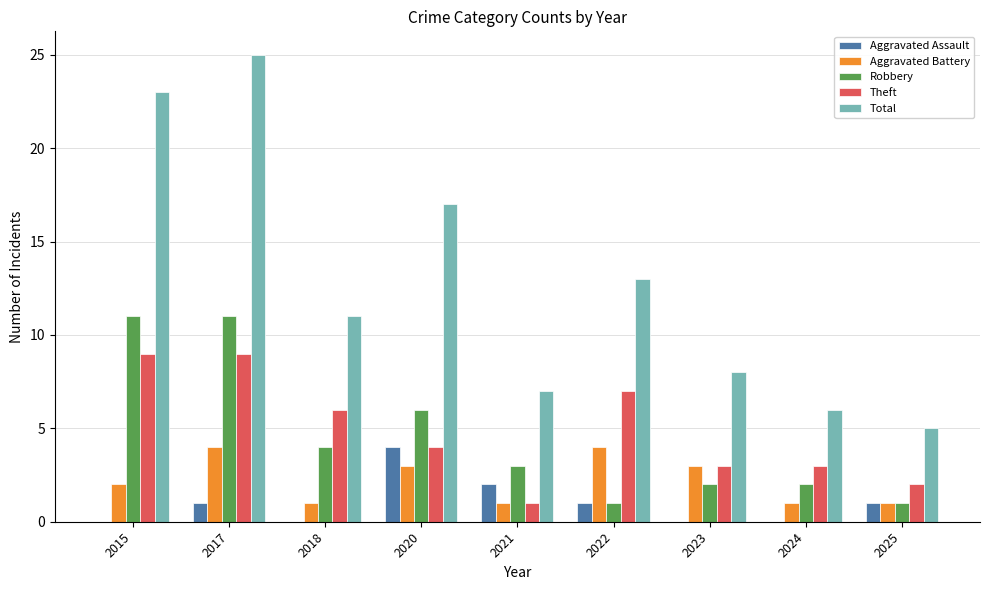

Which series has the largest total across all categories?

Total